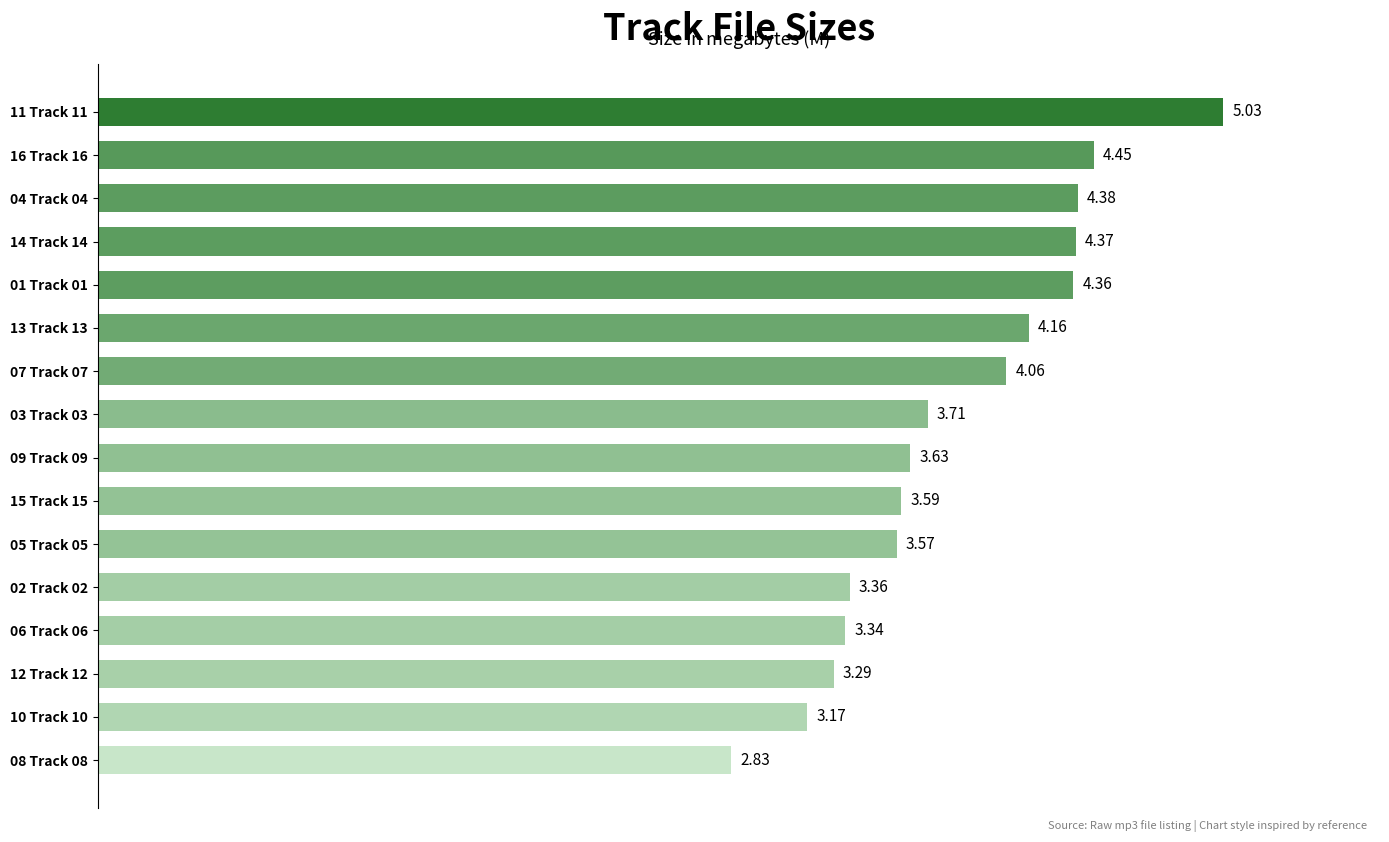

Rank the categories by value from highest to lowest.

11 Track 11, 16 Track 16, 04 Track 04, 14 Track 14, 01 Track 01, 13 Track 13, 07 Track 07, 03 Track 03, 09 Track 09, 15 Track 15, 05 Track 05, 02 Track 02, 06 Track 06, 12 Track 12, 10 Track 10, 08 Track 08